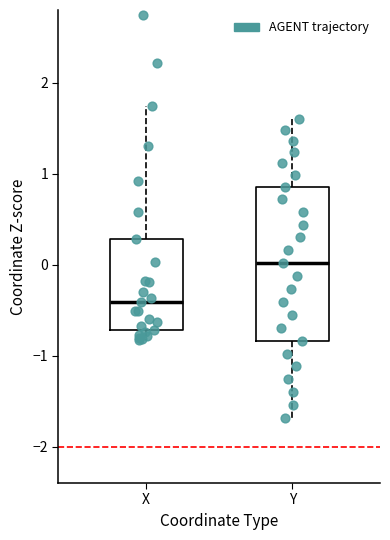

Comparing the boxes themselves (not the whiskers), which one is the tallest?

Y